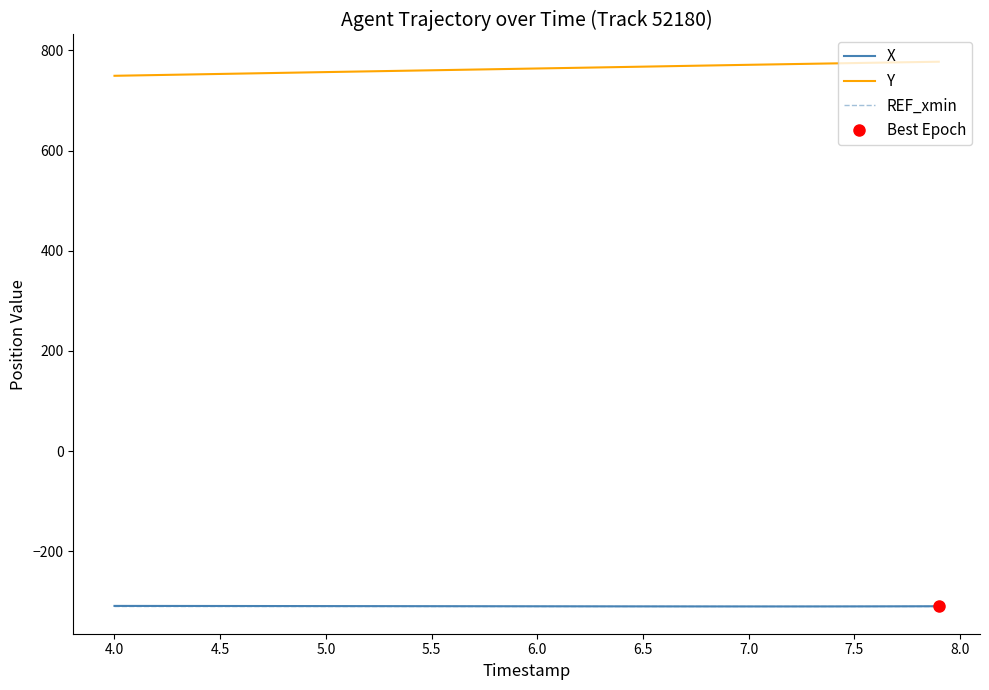

What is the smallest value displayed?

-310.6